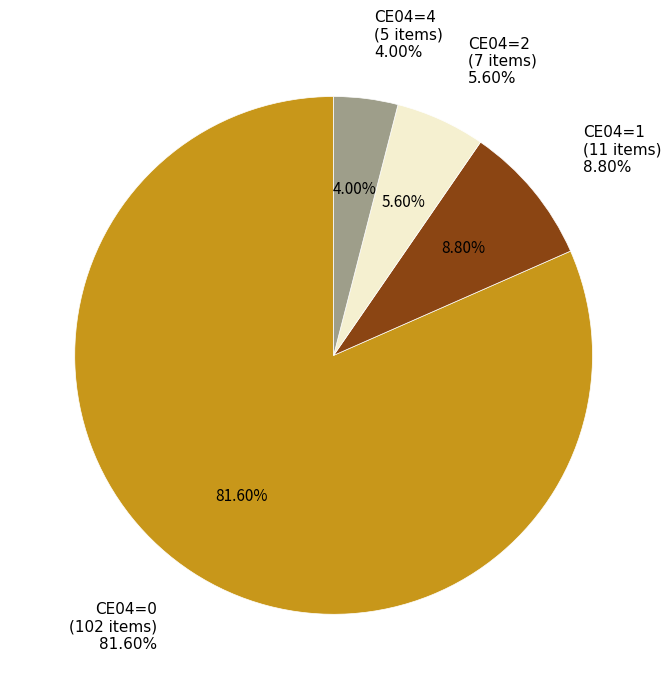

Count the number of slices in the pie.

4